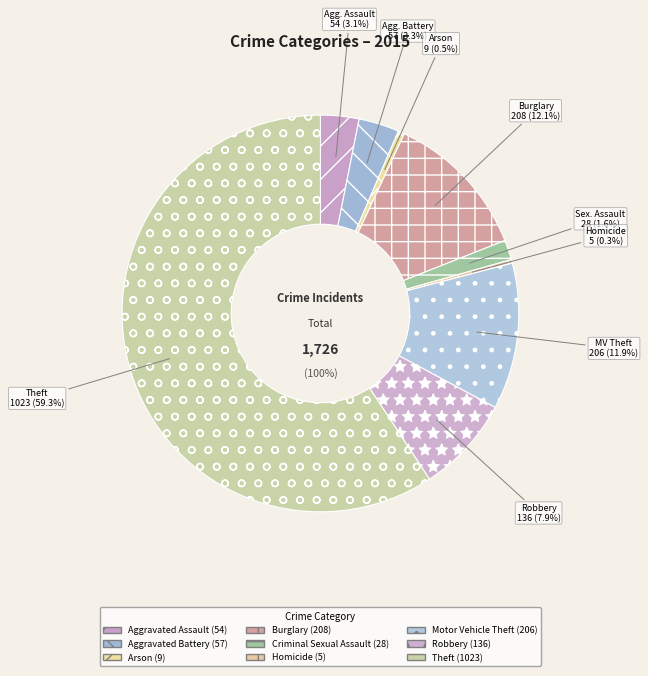

Rank the categories by value from highest to lowest.

Theft, Burglary, Motor Vehicle Theft, Robbery, Aggravated Battery, Aggravated Assault, Criminal Sexual Assault, Arson, Homicide